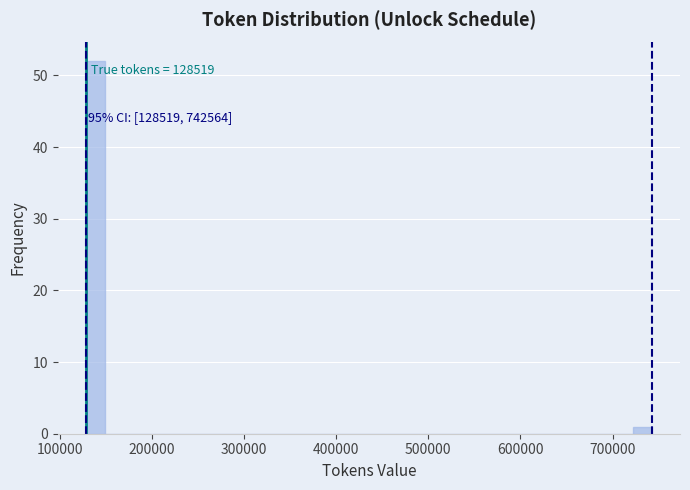

Read against the x-axis, roughly where is the centre of the tallest bar?

140000